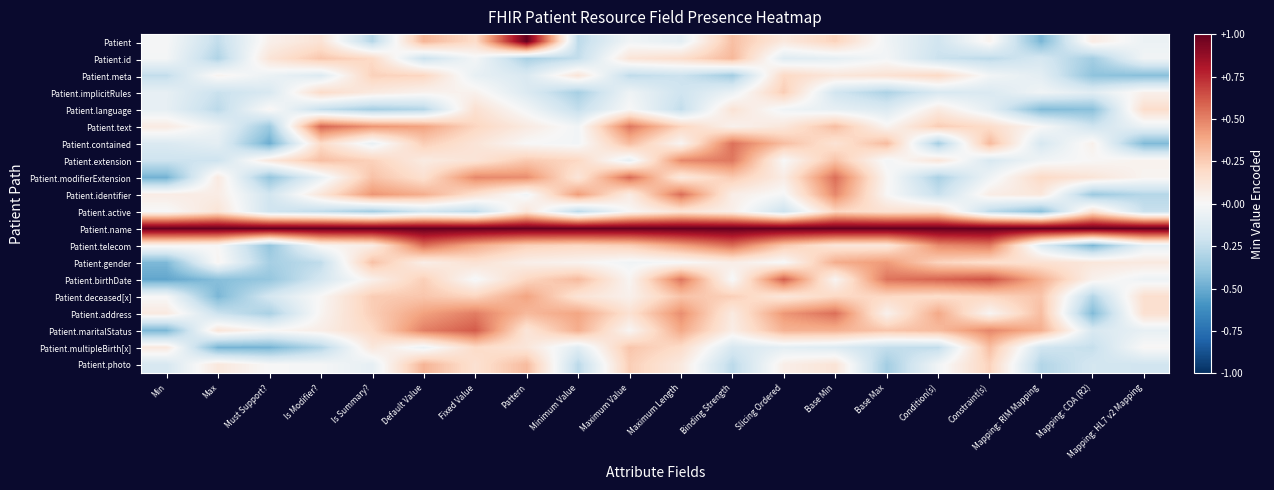

At which category is the sum across all series the highest?

Base Min